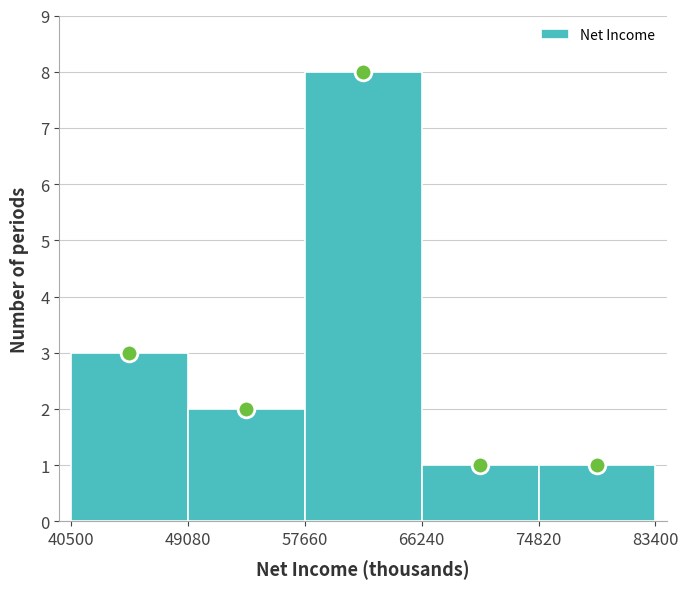

Which range on the x-axis has the tallest bar?

57660 to 66240